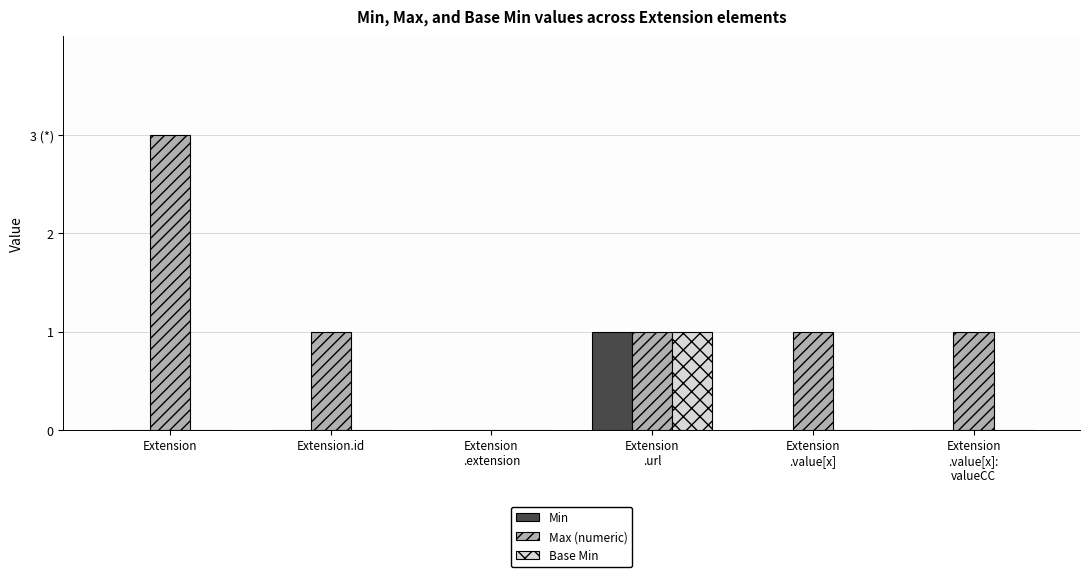

What is the difference between the maximum and second lowest values in the Min series?

1